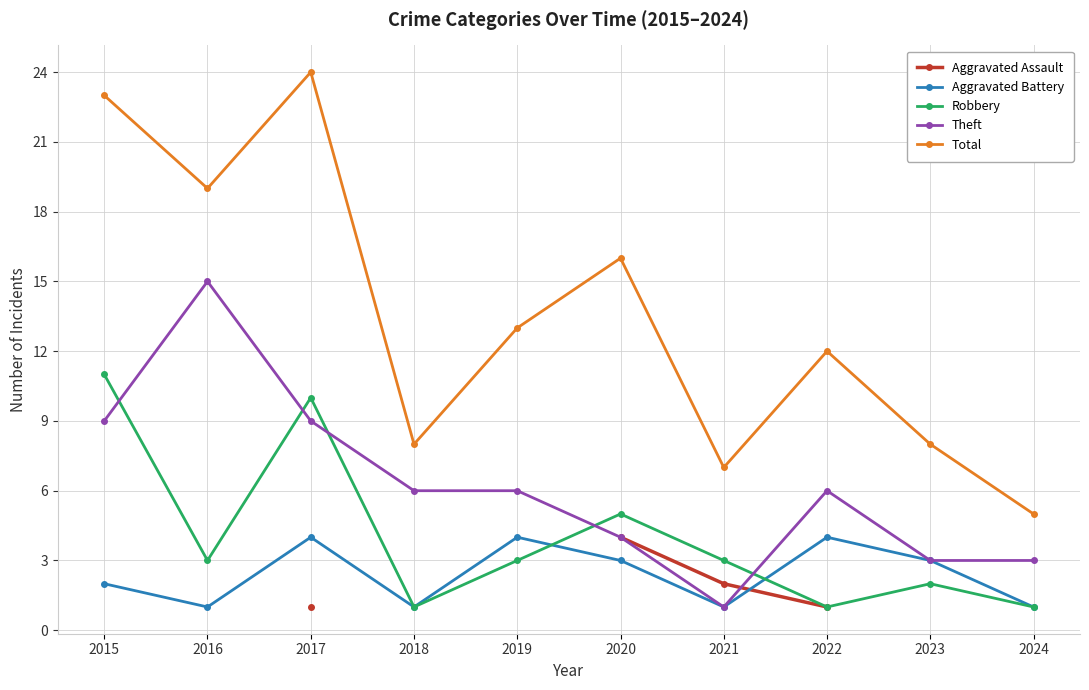

The value of Aggravated Battery at 2015 is 2.0. True or false?

True